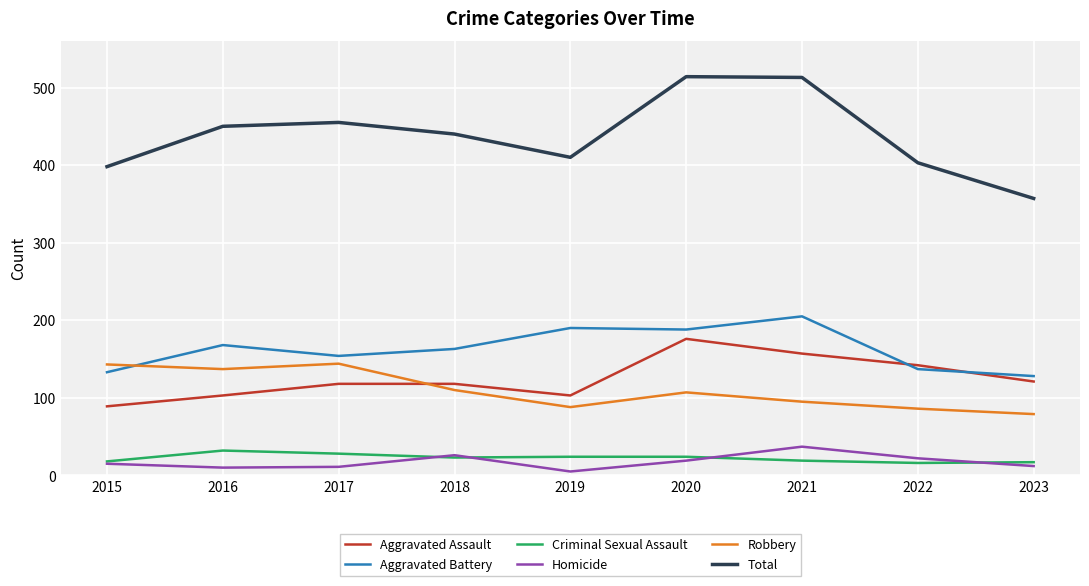

What is the spread (max minus min) of values at 2020?

495